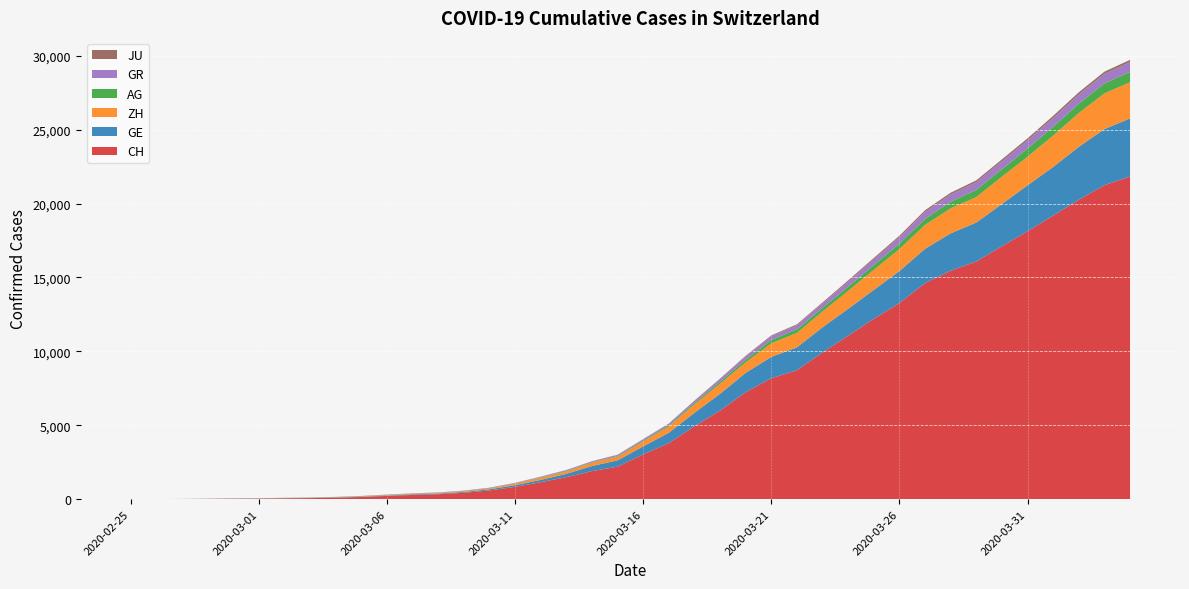

Reading left to right, list all the values displayed in this chart.

CH: 0	5	9	19	31	38	56	71	101	147	222	285	334	432	590	832	1149	1486	1900	2200	3024	3789	4933	5991	7237	8180	8722	9926	11061	12196	13269	14614	15456	16076	17113	18120	19184	20251	21239	21827
GE: 0	1	1	4	8	9	10	13	15	20	29	42	44	59	79	112	153	224	343	425	549	701	911	1139	1307	1445	1549	1703	1820	1960	2161	2322	2527	2638	2855	3109	3289	3582	3793	3928
ZH: 0	0	2	2	6	7	10	13	15	23	29	34	40	49	62	101	140	163	218	250	326	429	568	679	711	919	978	1067	1213	1357	1489	1616	1690	1722	1848	1936	2125	2289	2417	2450
AG: 0	1	1	1	3	4	7	7	10	11	12	14	14	15	18	20	27	30	33	43	56	69	96	134	175	223	235	245	283	318	367	407	444	485	506	554	596	631	673	702
GR: 0	2	2	6	6	6	9	9	12	14	16	17	18	18	22	31	43	53	56	71	84	101	128	182	226	258	284	300	343	393	433	474	495	519	535	547	592	622	649	657
JU: 0	0	1	1	1	1	1	2	2	4	4	5	5	7	7	7	12	17	18	19	25	29	32	36	44	54	61	69	82	92	100	114	119	127	128	140	145	149	149	154